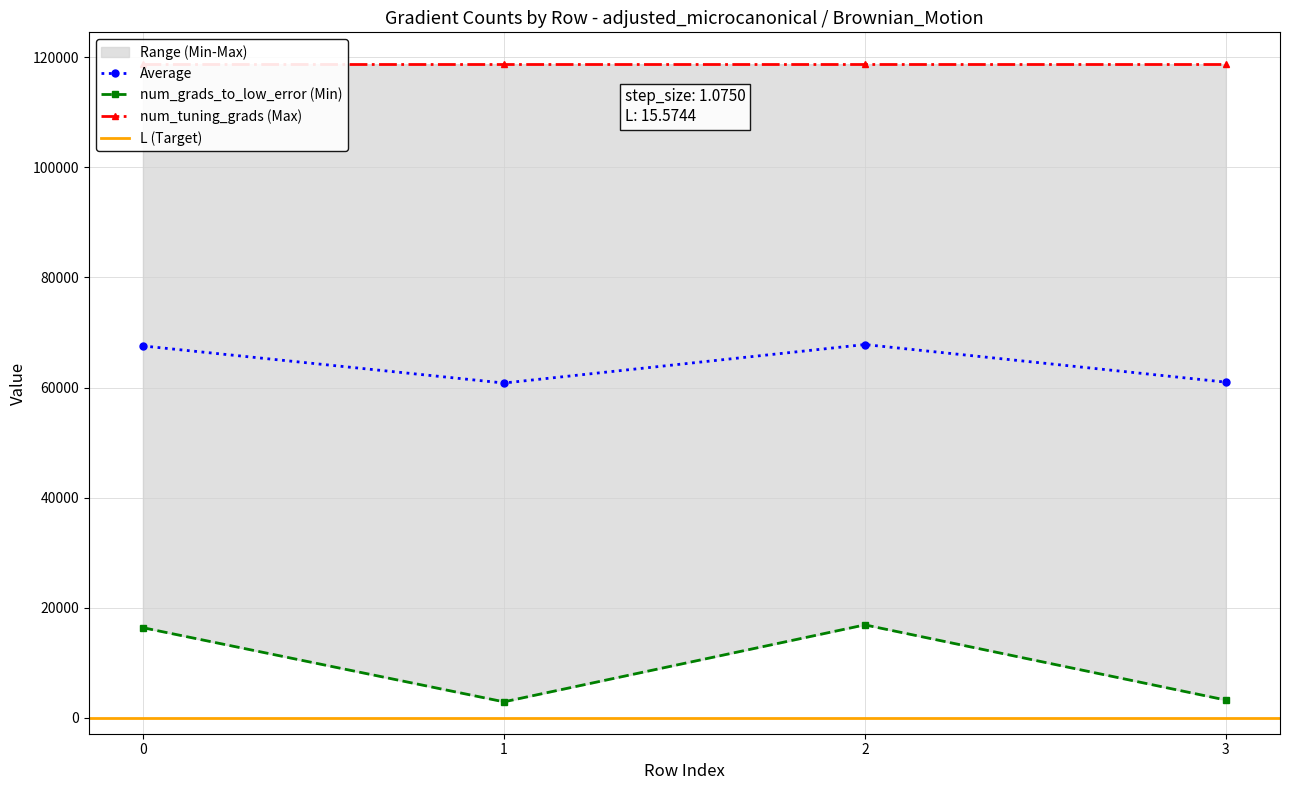

Rank the categories by L value from lowest to highest.

0, 1, 2, 3